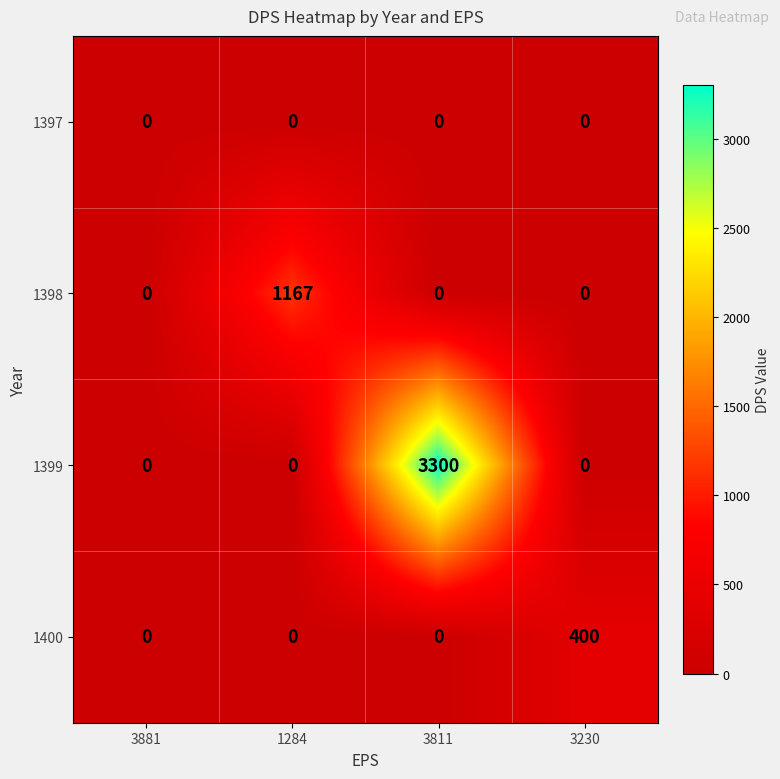

Which series has the widest spread of values?

1399